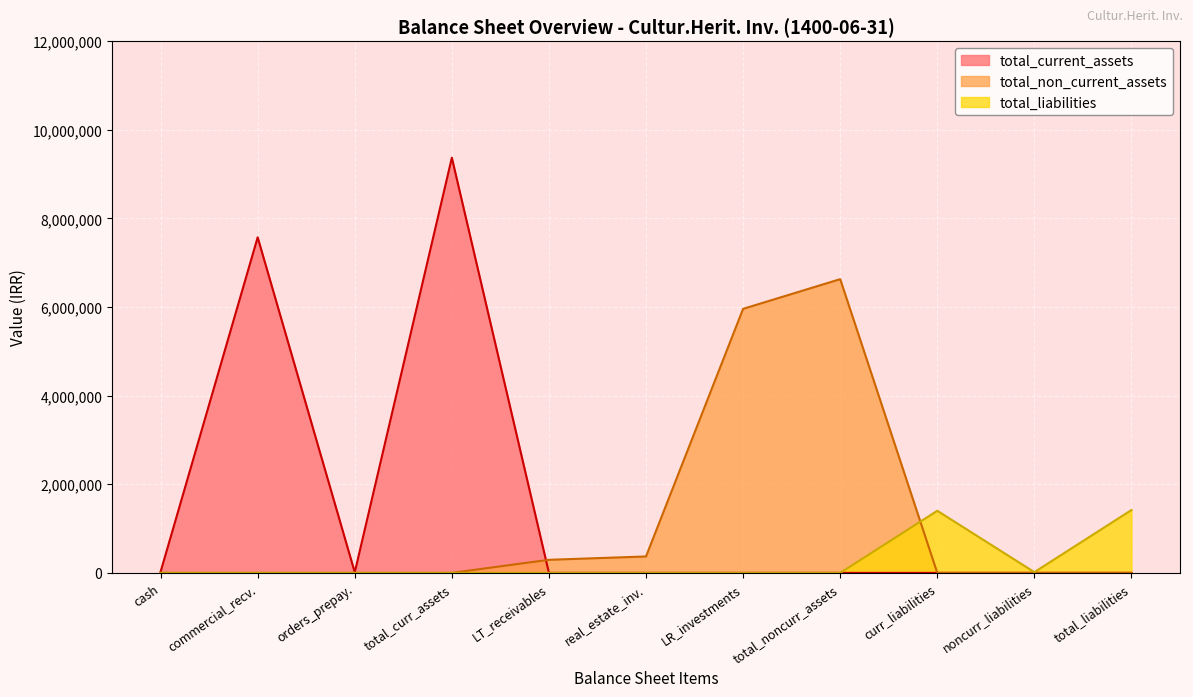

How many lines are shown in the chart?

3